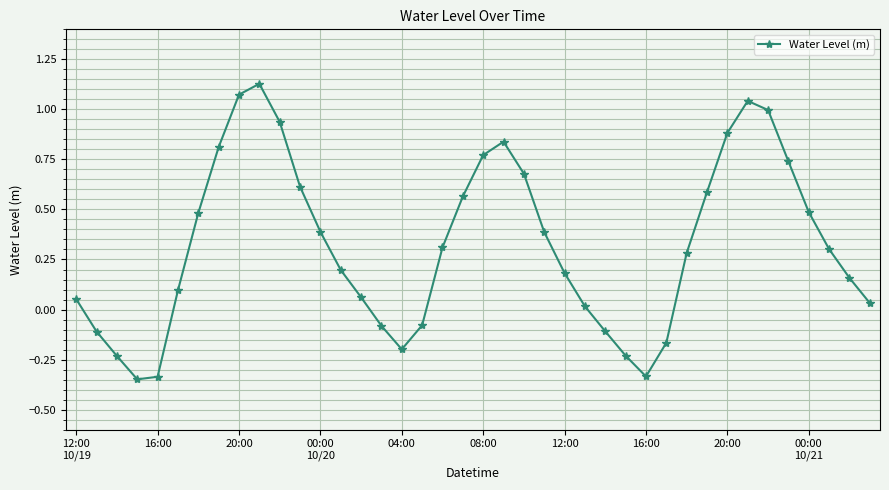

How many interior local peaks (higher than both neighbors) does the data have?

3